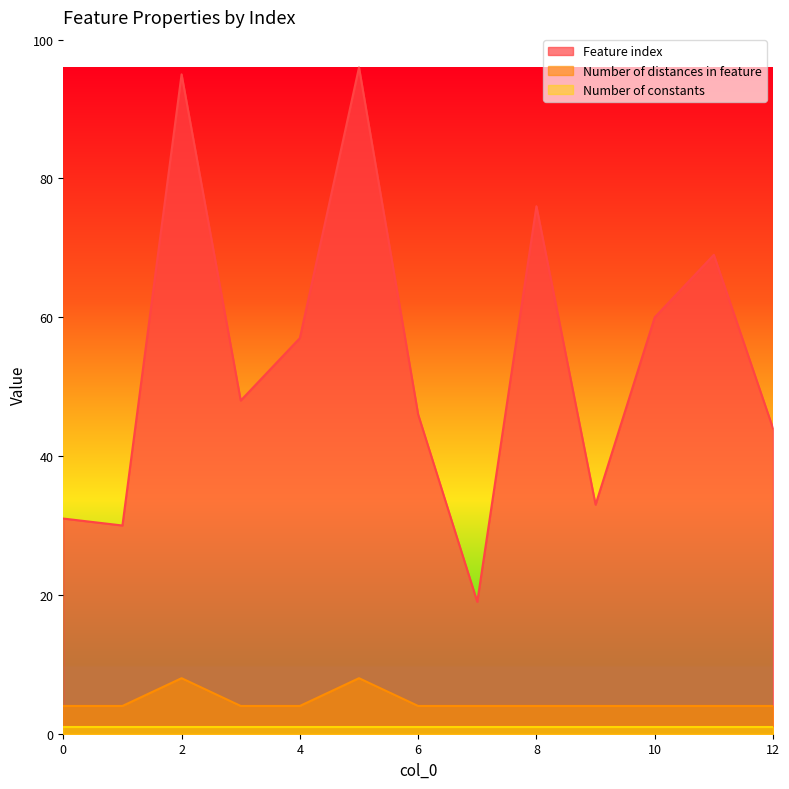

What is the sum of the Number of distances in feature values at 1 and 7?

8